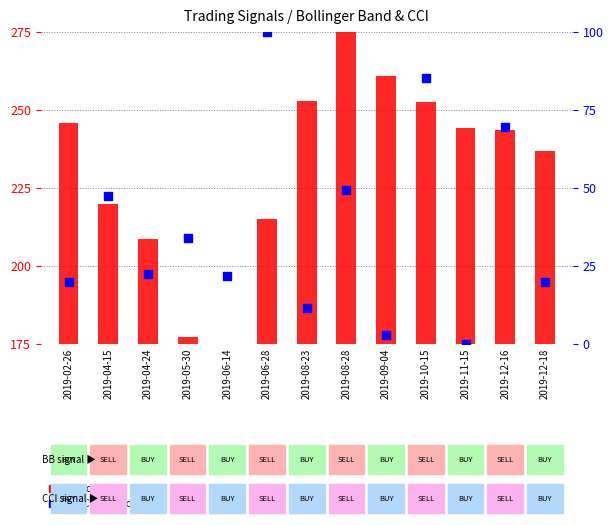

At how many categories does at least one series exceed 223?

8